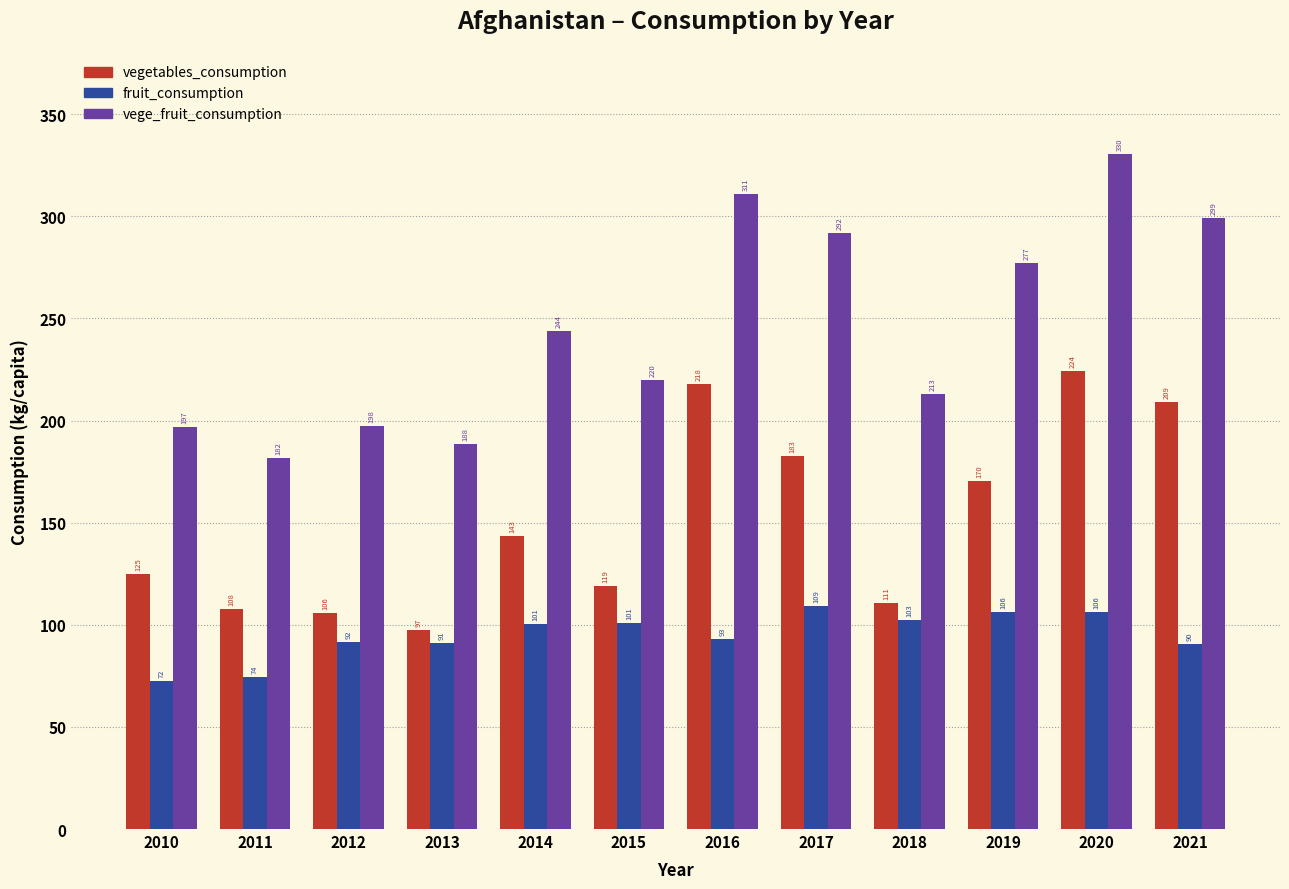

Which series changed the most between 2012 and 2017?

vege_fruit_consumption